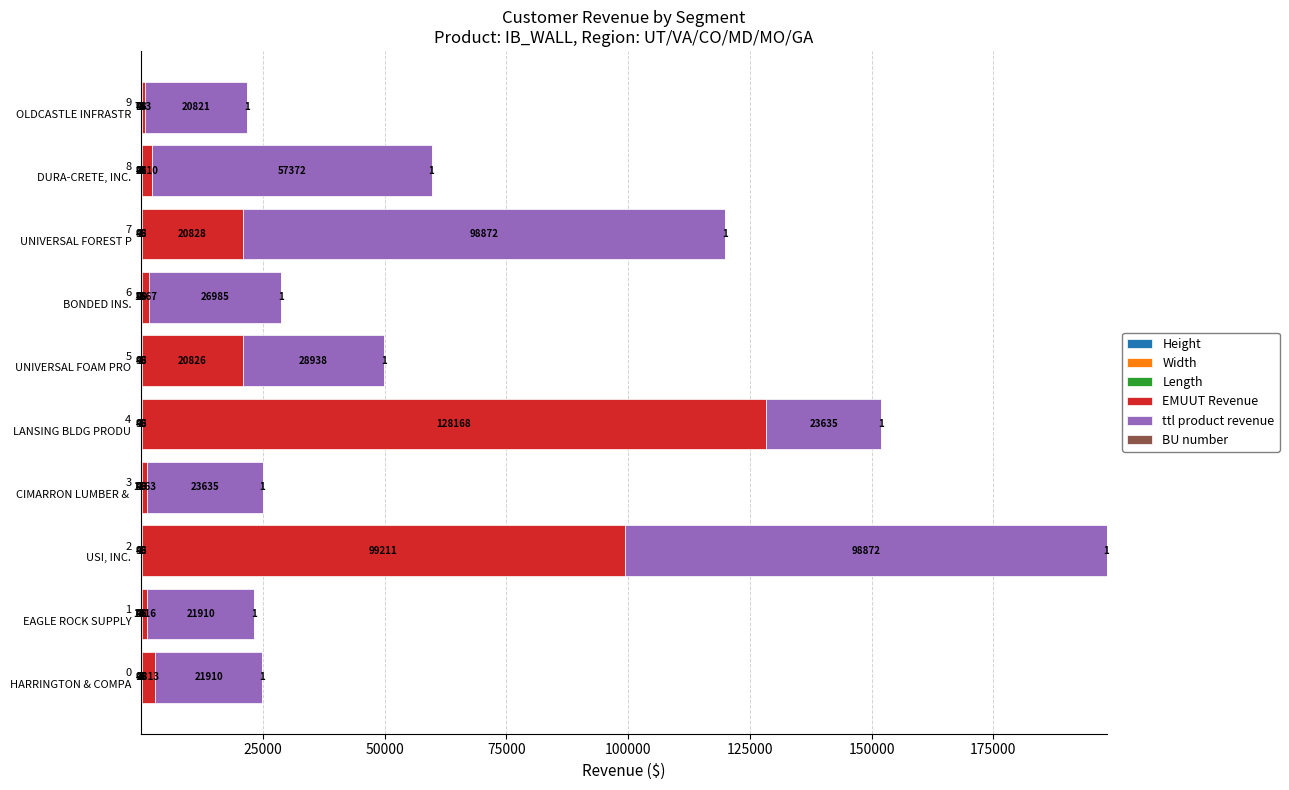

How many categories are shown in the chart?

10